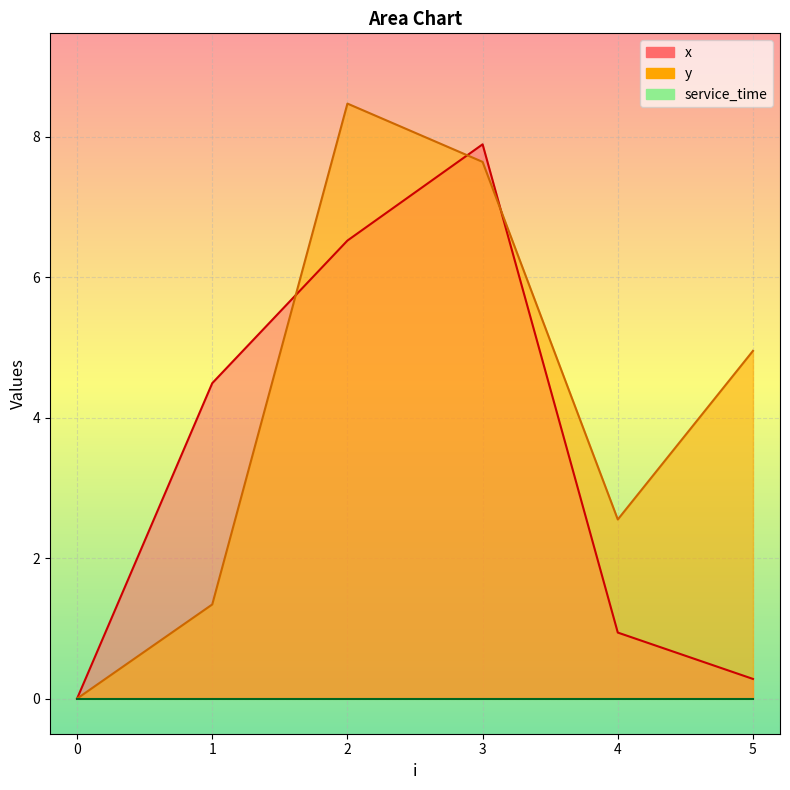

What is the maximum value for x?

7.9